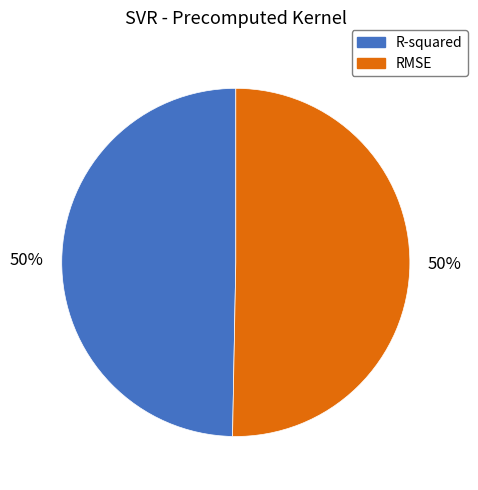

To the nearest percent, what percentage of the pie is R-squared?

50%